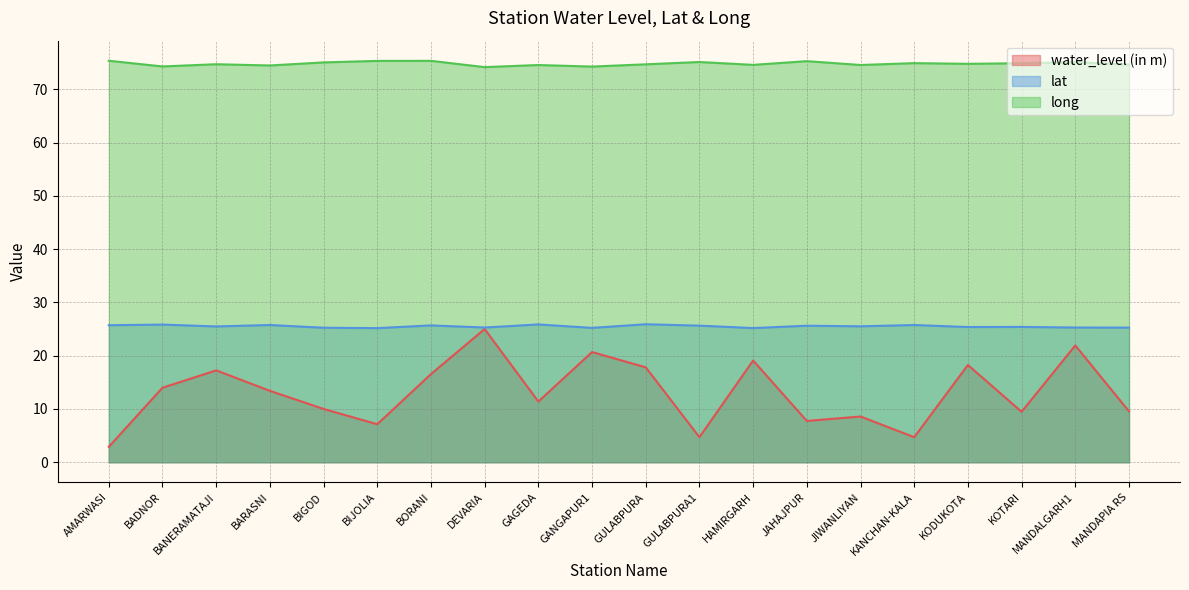

True or false: lat and water_level (in m) cross at least once.

False